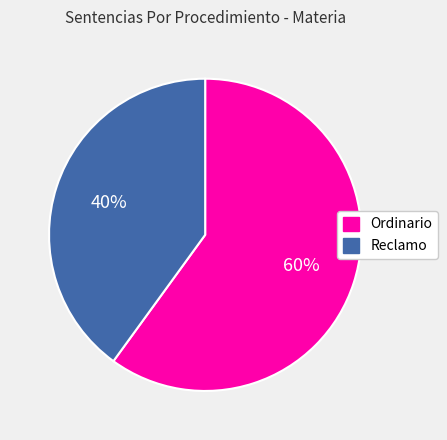

True or false: Ordinario accounts for 60% of the total.

True